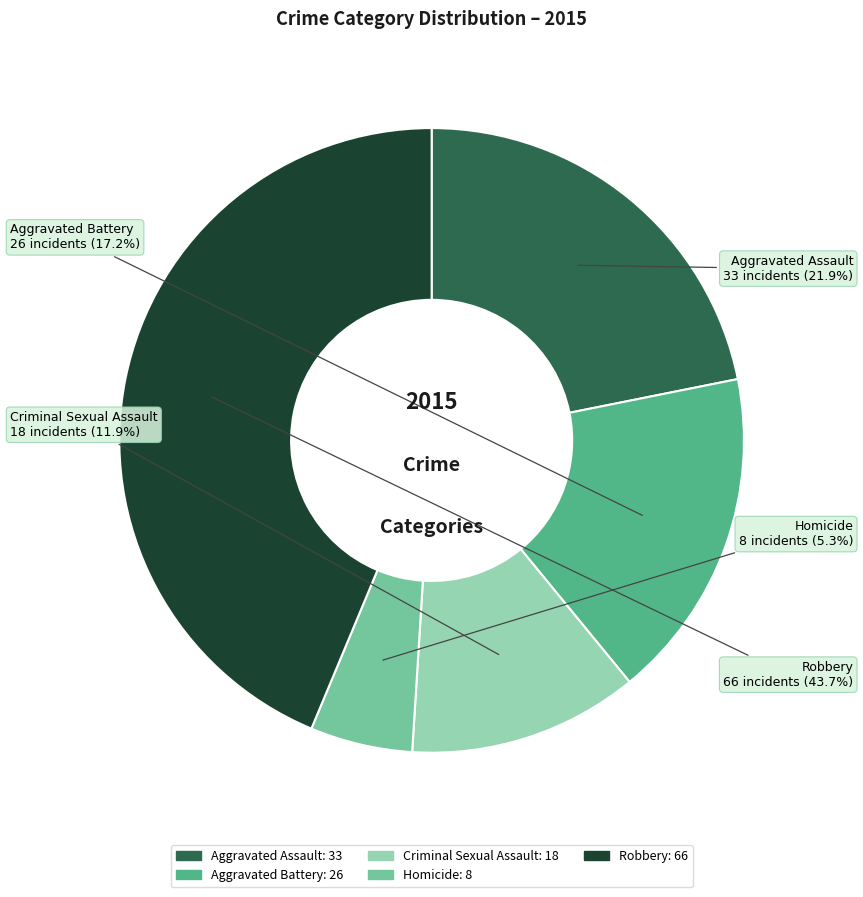

Rank the categories by value from lowest to highest.

Homicide, Criminal Sexual Assault, Aggravated Battery, Aggravated Assault, Robbery